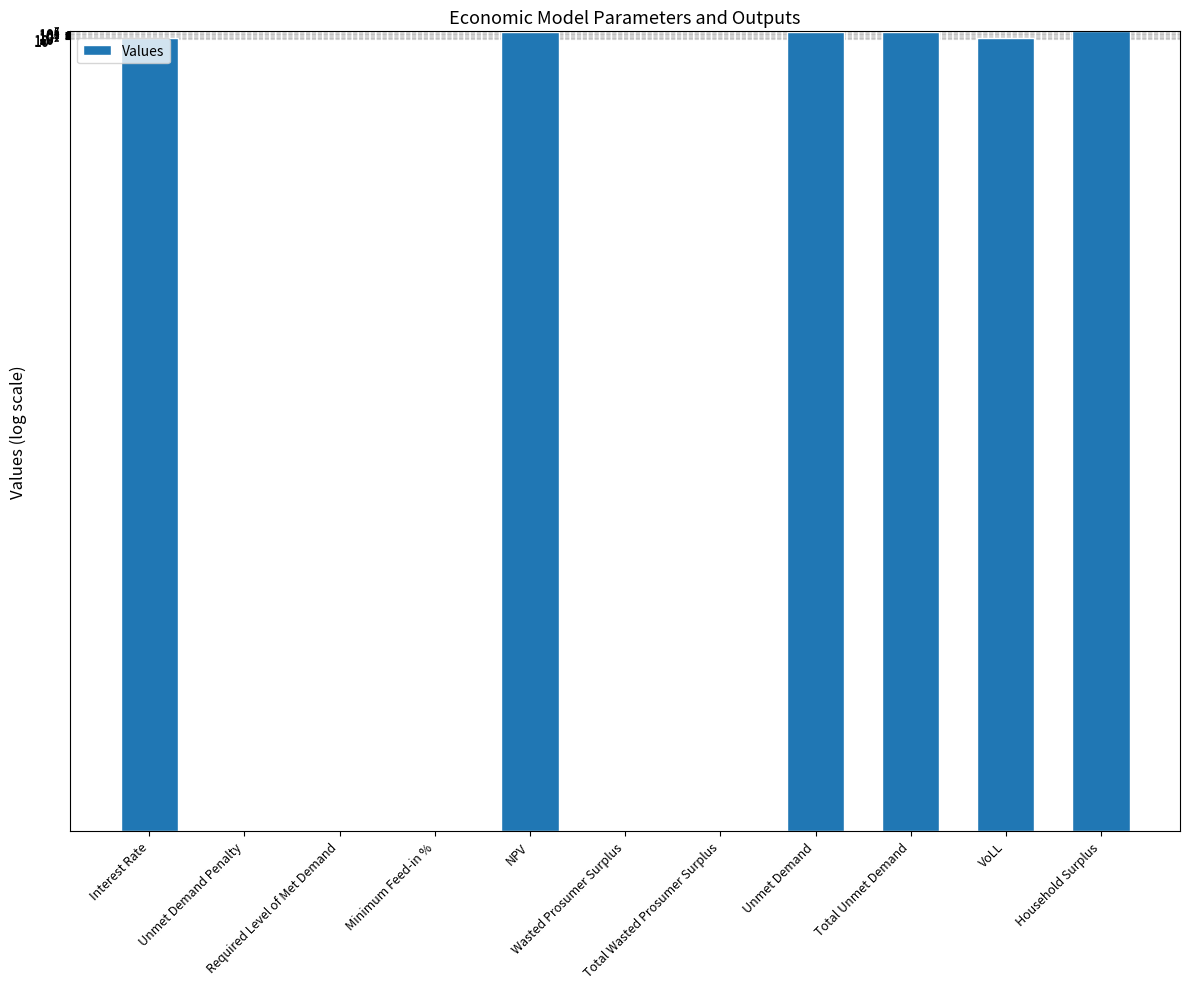

What is the average value?

6629649.7